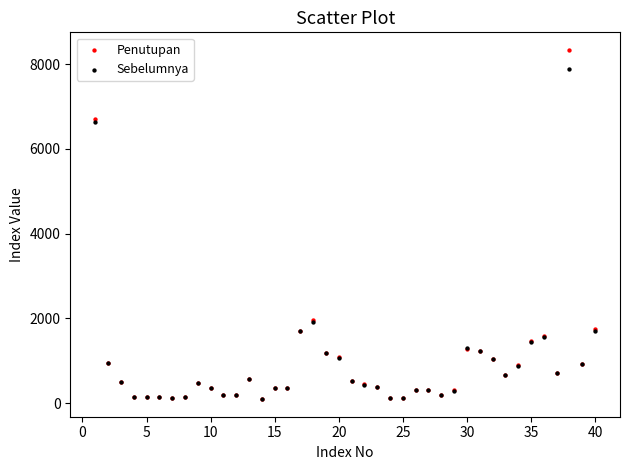

Which series has the largest Y range (max minus min)?

Penutupan